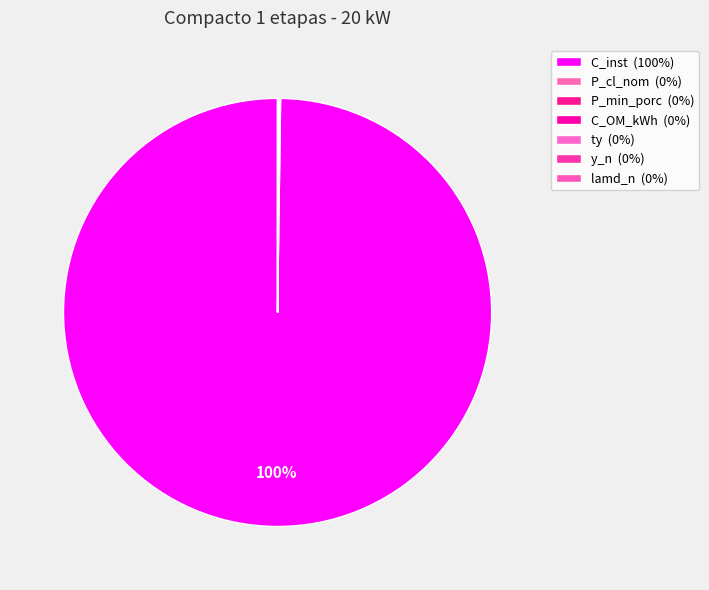

Is the sum of C_inst and lamd_n greater than half?

Yes